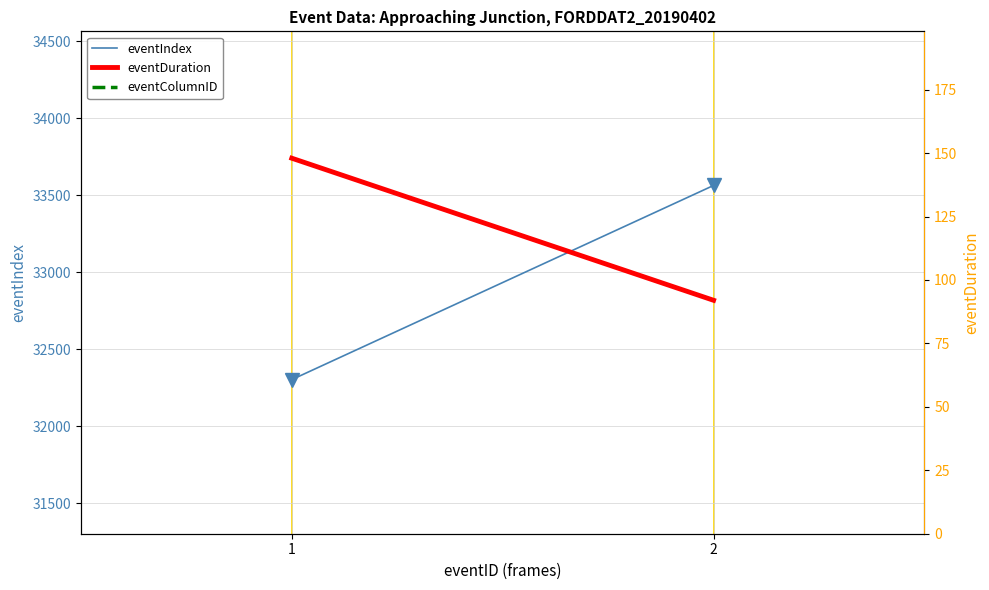

How many data points in eventIndex peaks are less than 33563?

1